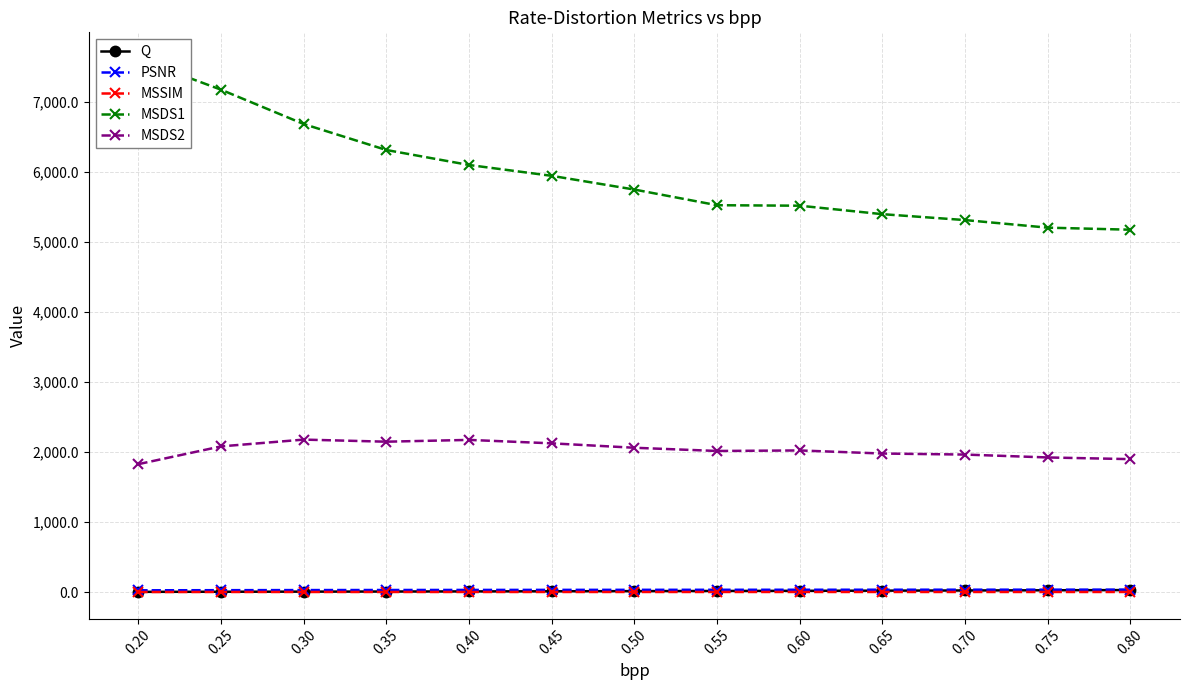

Which series has the widest spread of values?

MSDS1